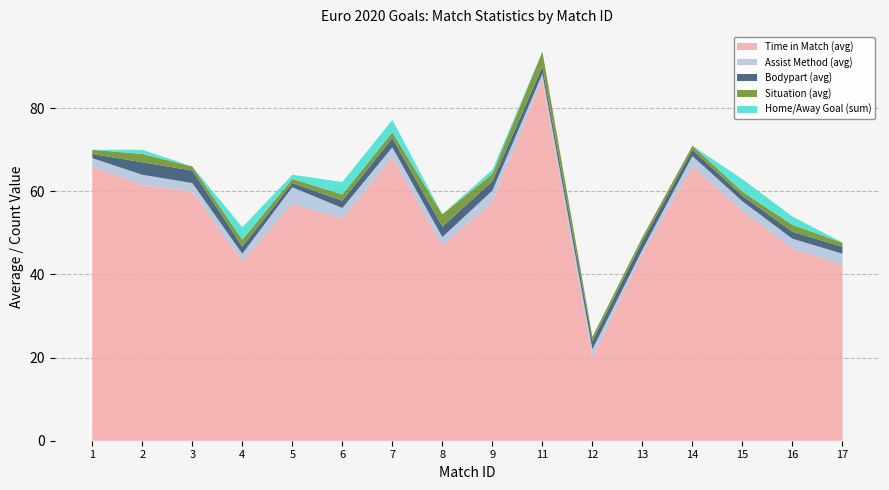

Reading left to right, transcribe all the data shown in this chart.

Time in Match (avg): 66.0	61.5	60.0	43.3	57.0	53.5	68.2	47.0	57.5	87.0	20.0	45.0	66.0	55.3	46.3	42.3
Assist Method (avg): 2.0	2.5	2.0	1.7	4.0	2.5	2.4	2.0	2.7	1.3	2.0	1.0	2.5	2.3	2.3	2.7
Bodypart (avg): 1.0	3.0	3.0	1.7	1.0	1.8	2.2	2.5	2.2	1.7	2.0	2.0	1.5	1.3	1.7	1.7
Situation (avg): 1.0	2.0	1.0	1.7	1.0	1.5	1.4	3.0	1.8	3.7	1.0	1.0	1.0	1.0	1.7	1.0
Home/Away Goal (sum): 0.0	1.0	0.0	3.0	1.0	3.0	3.0	0.0	1.0	0.0	0.0	0.0	0.0	3.0	2.0	0.0